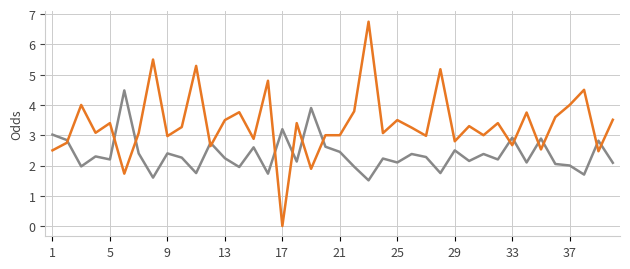

What is the greatest value displayed?

6.8